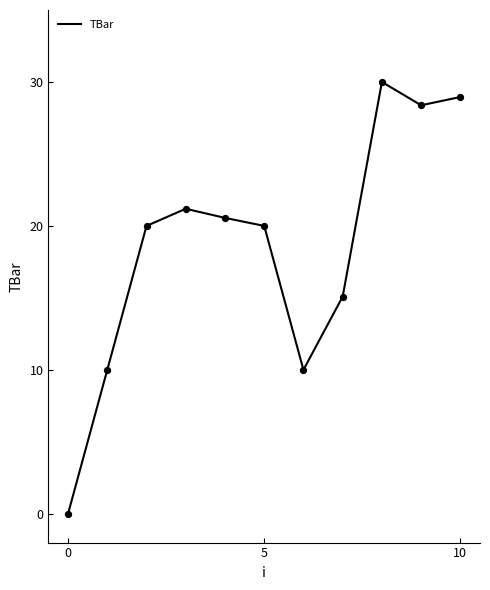

Is this an area chart (filled region under the line)?

No